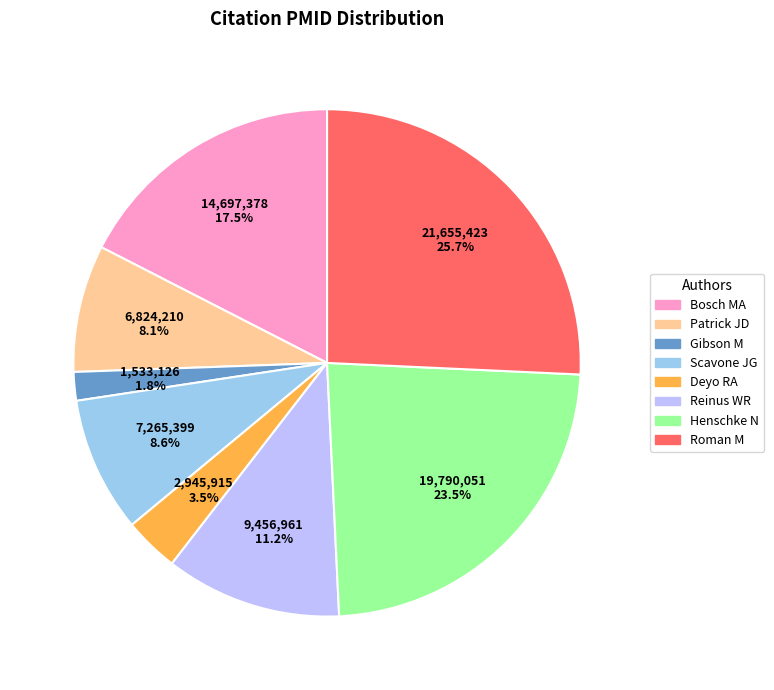

Is there any slice that represents more than half of the pie?

No